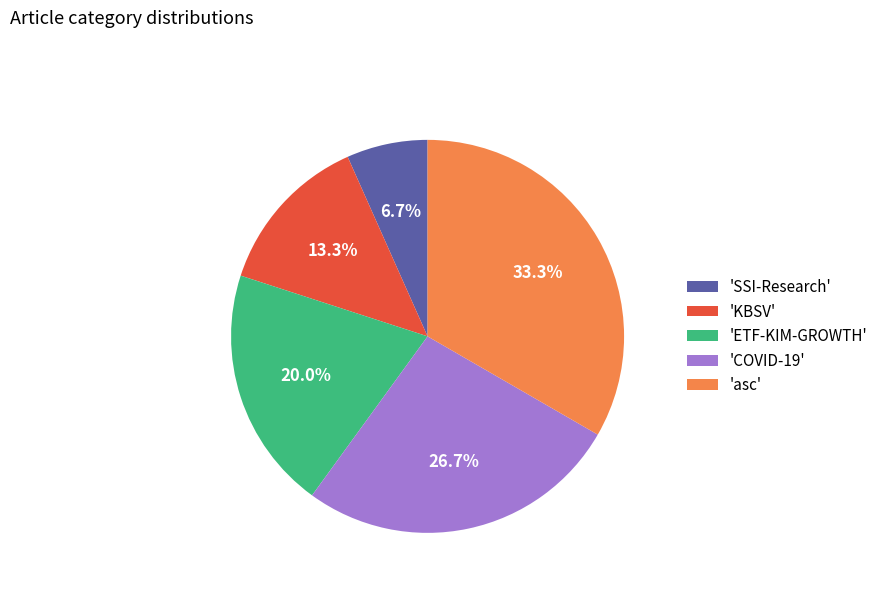

Is the sum of 'KBSV' and 'asc' greater than half?

No